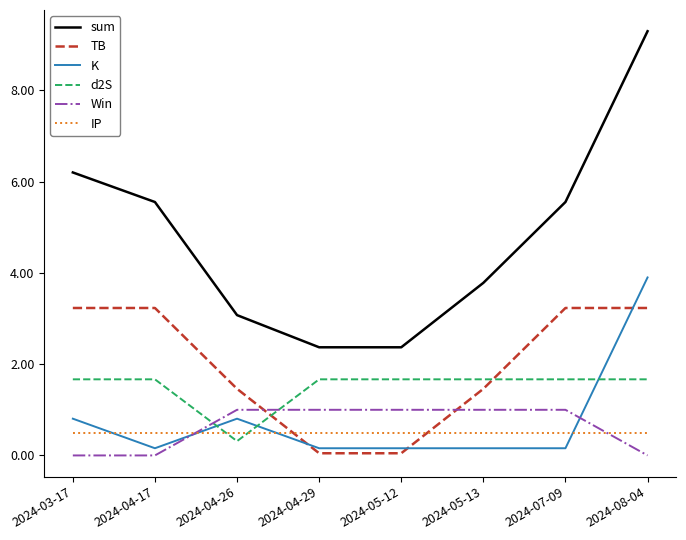

After their last crossing, which series has the higher values: d2S or K?

K